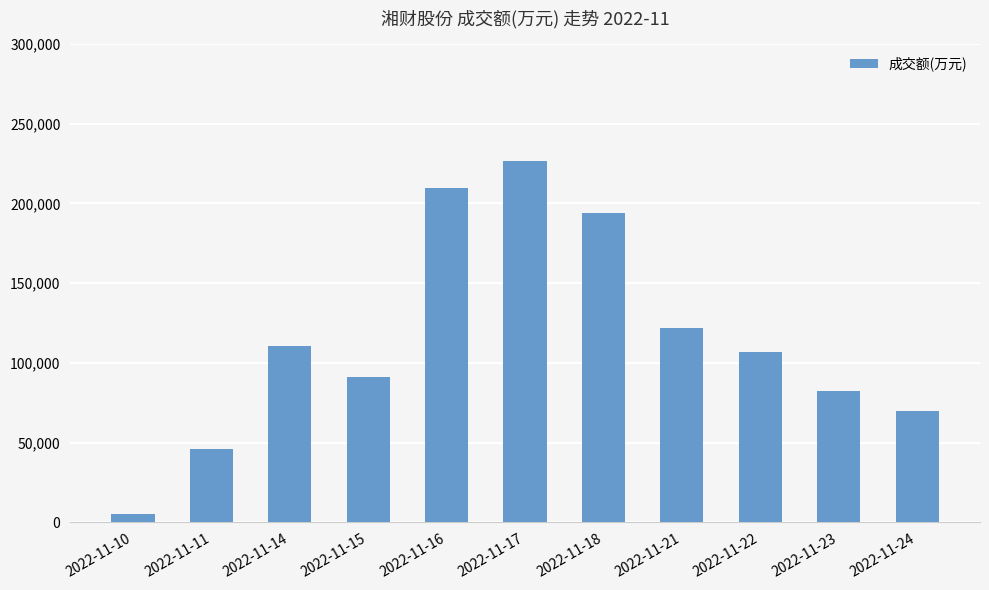

What is the value of the 11th bar from the left?

69555